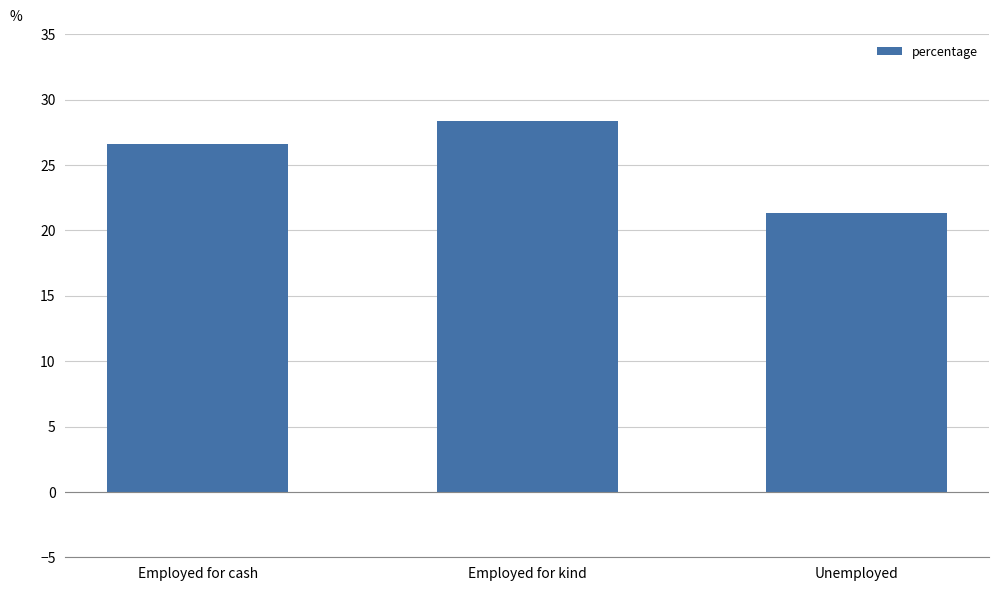

What is the label of the 1st bar from the left?

Employed for cash